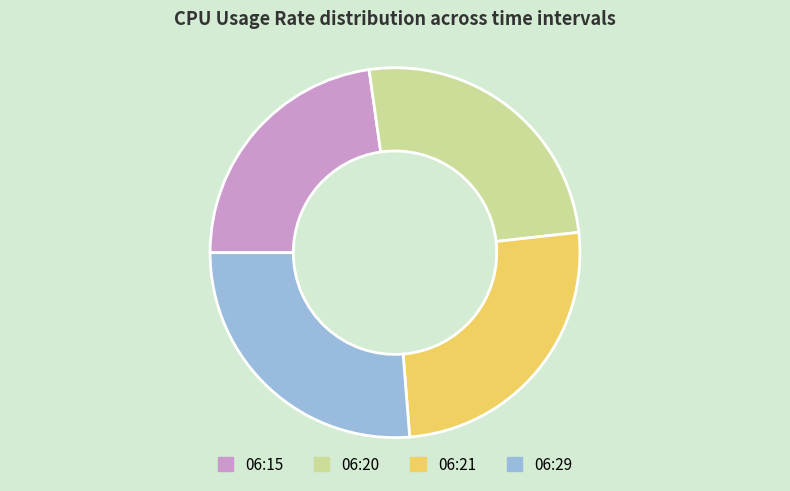

Does 06:21 account for over 50% of the chart?

No